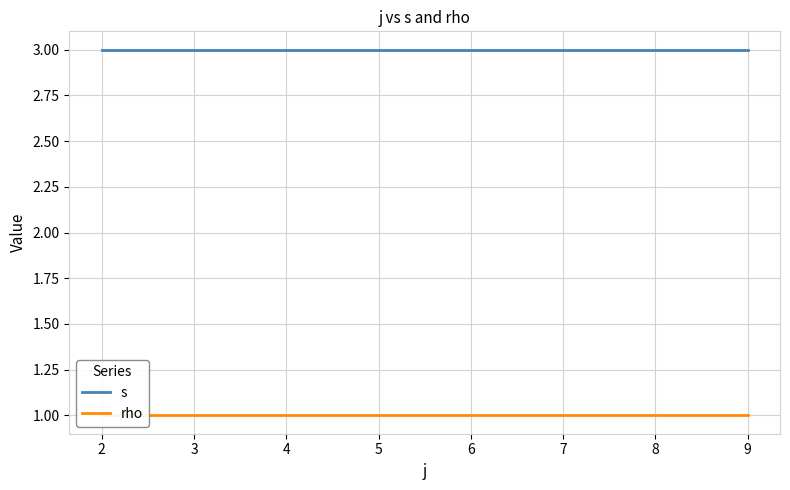

Rank the series by their maximum value, from highest to lowest.

s, rho